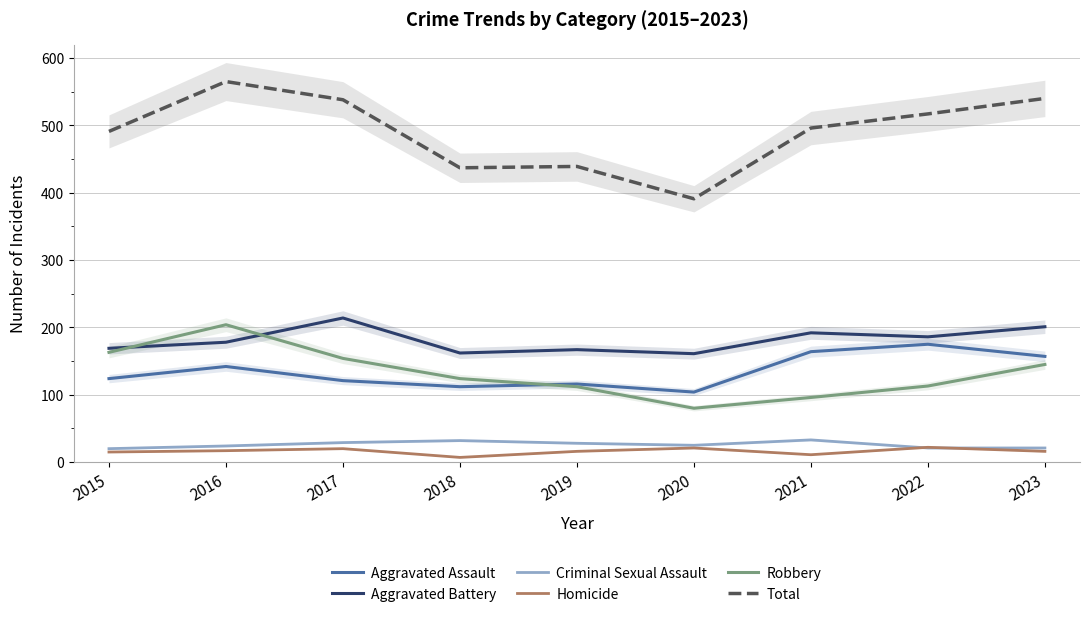

The Criminal Sexual Assault series shows 28 at 2019. True or false?

True